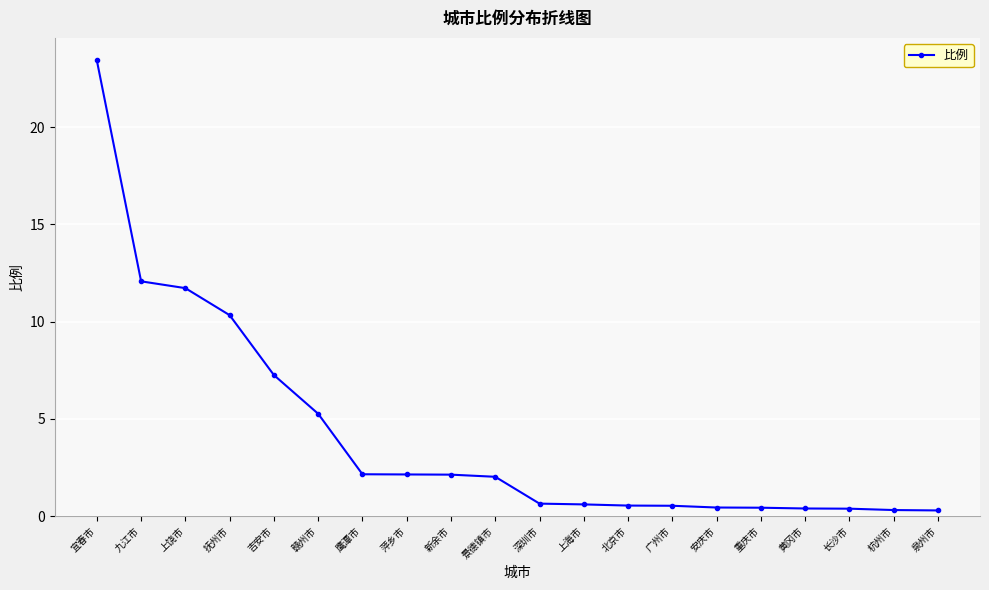

The chart shows a value of 20.1 at 九江市. True or false?

False